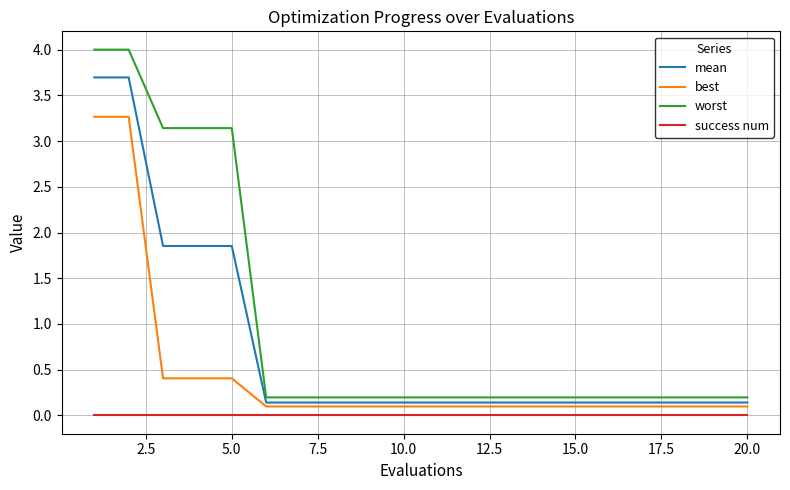

True or false: mean and worst cross at least once.

False